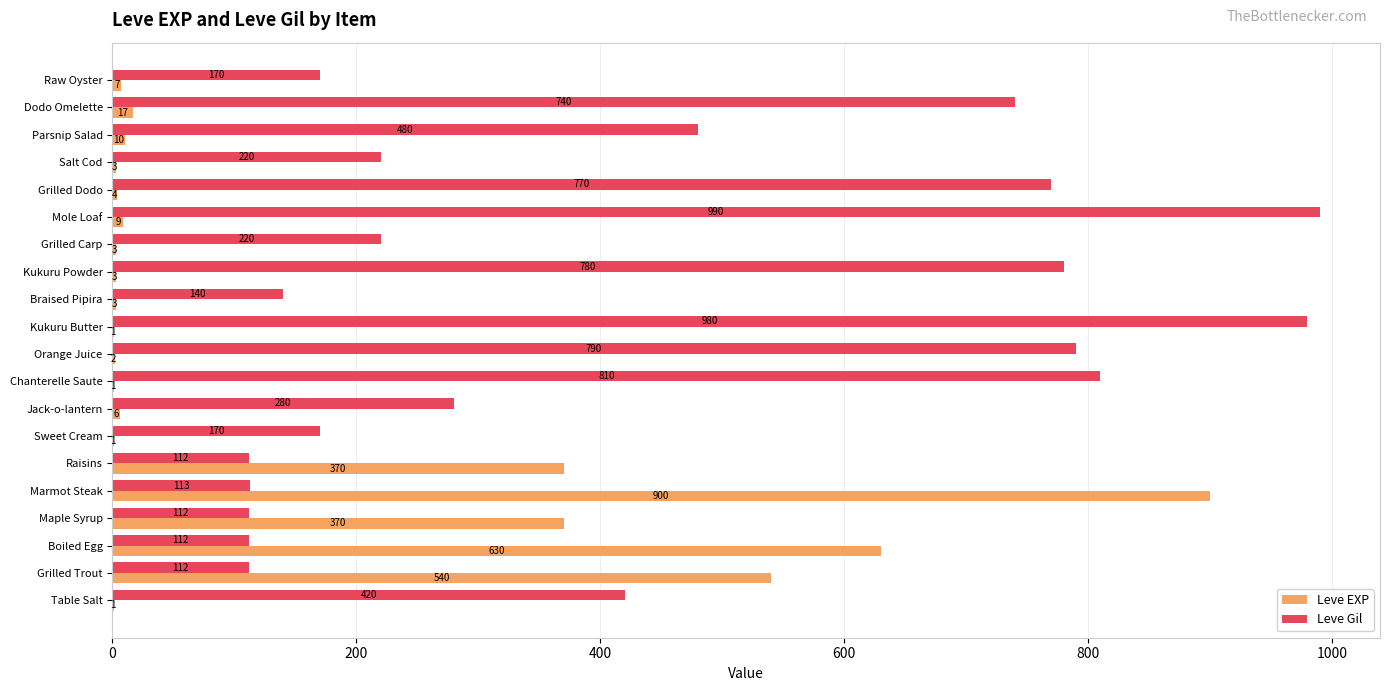

What is the approximate value of Leve Gil at Braised Pipira, to the nearest 10?

140